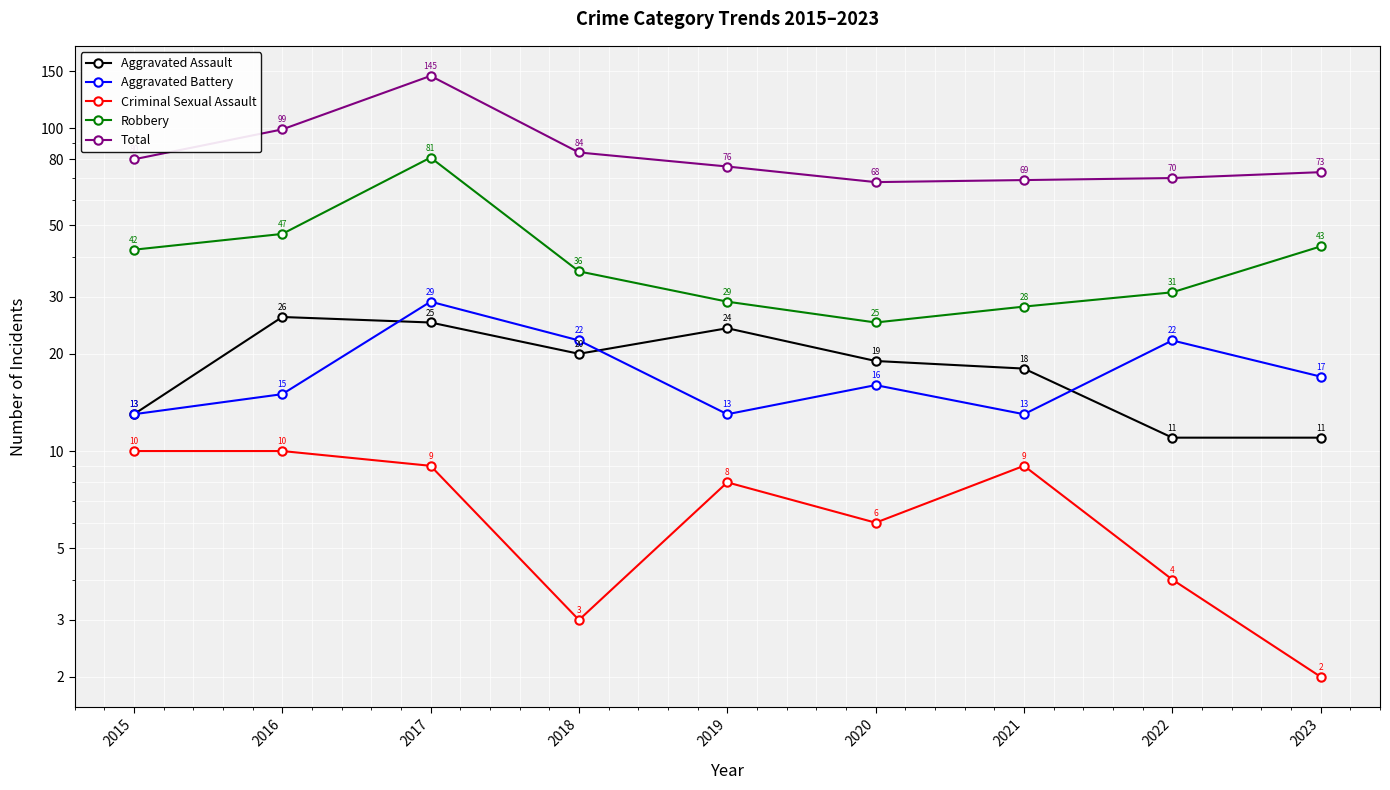

Is this an area chart (filled region under the line)?

No